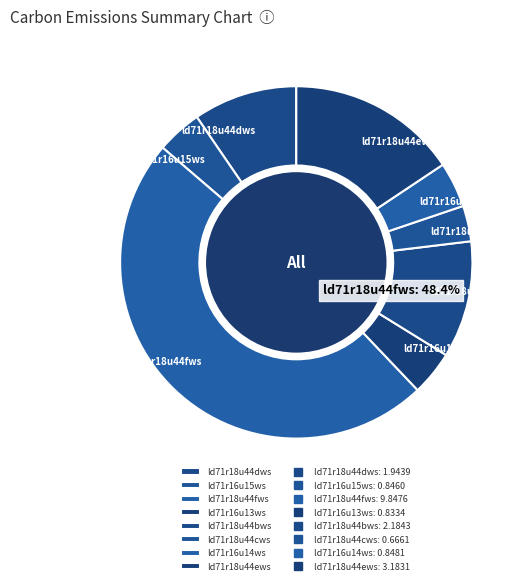

To the nearest percent, what percentage of the pie is ld71r18u44bws?

11%